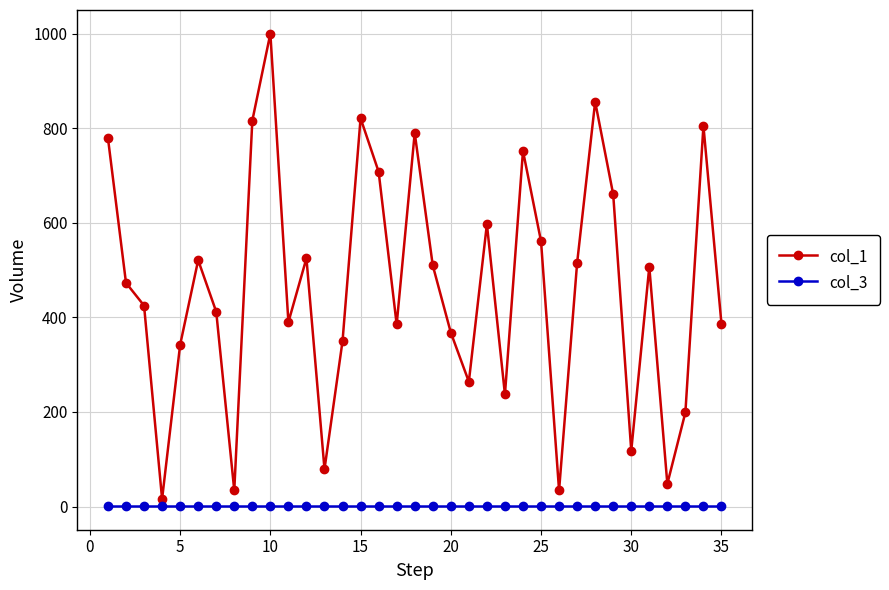

Which series has the widest spread of values?

col_1